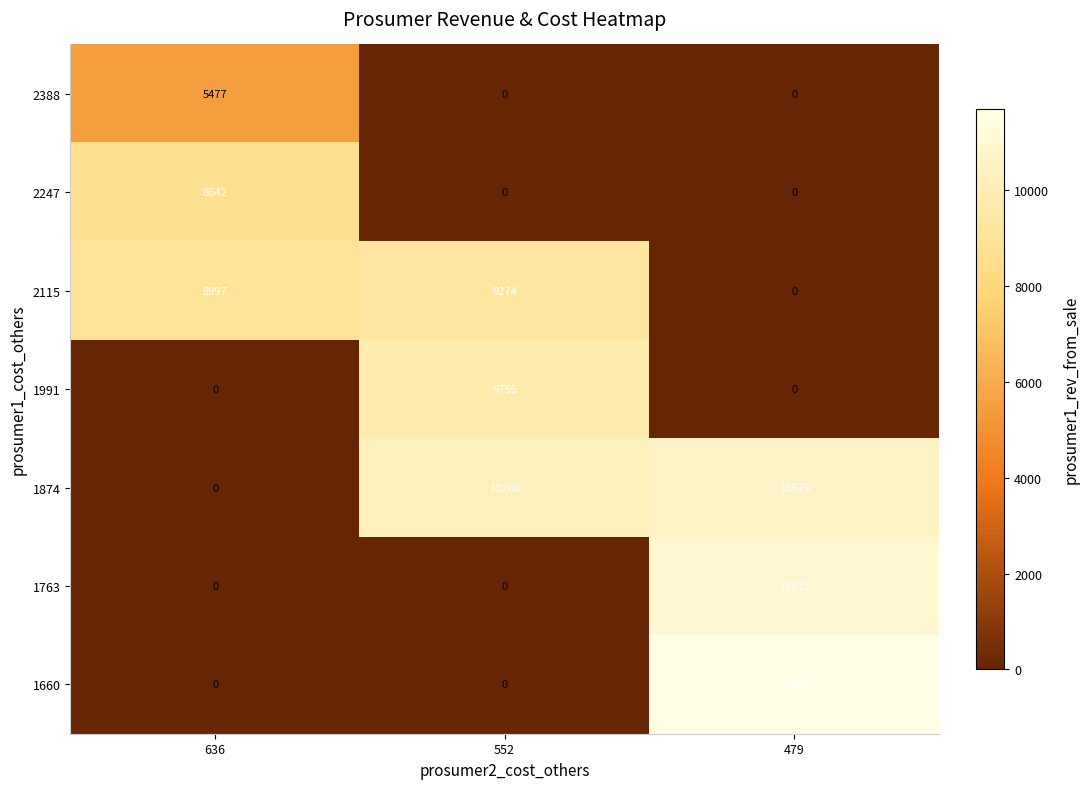

Which label corresponds to the largest value in the chart?

479